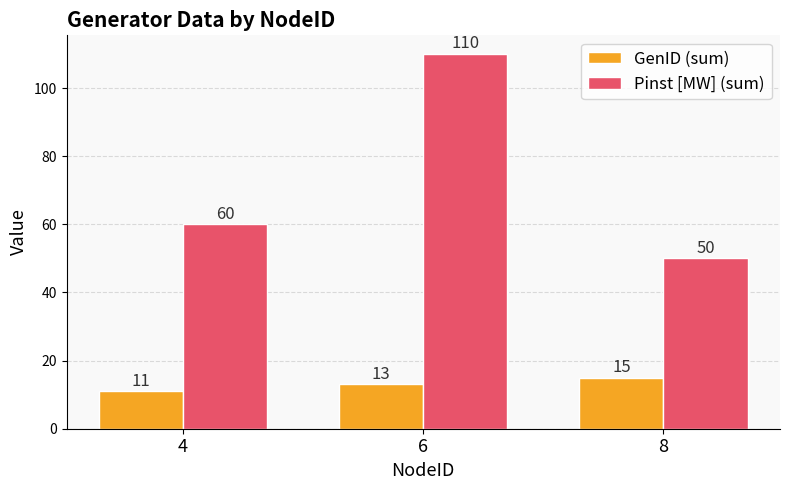

Is the value of Pinst [MW] (sum) at 8 greater than the value of GenID (sum) at 4?

Yes